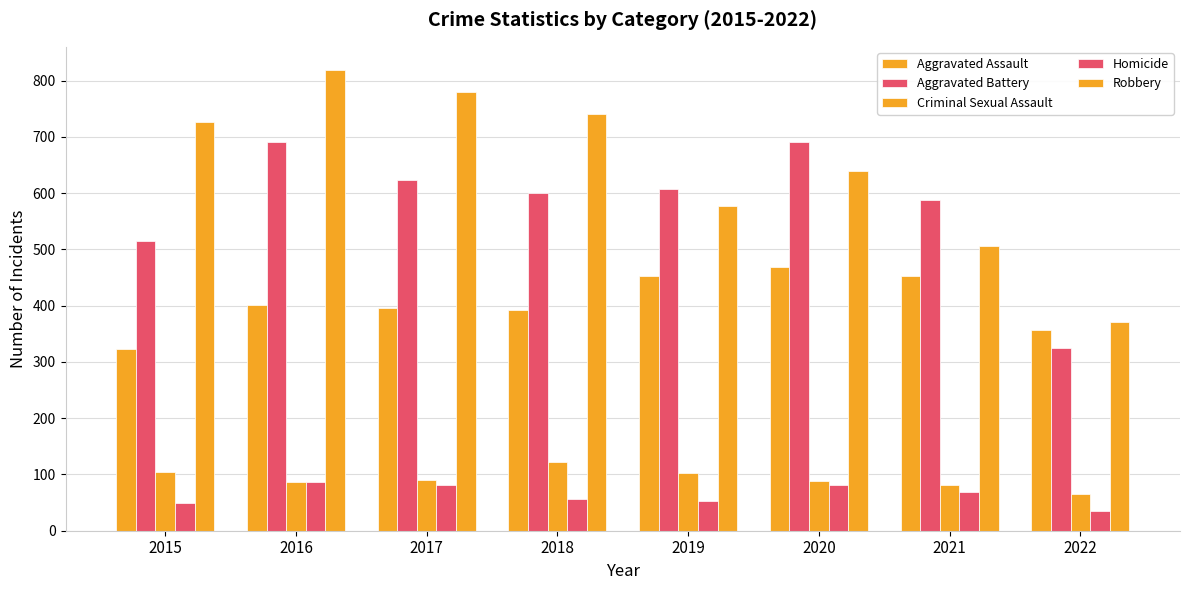

Does the chart contain any negative values?

No